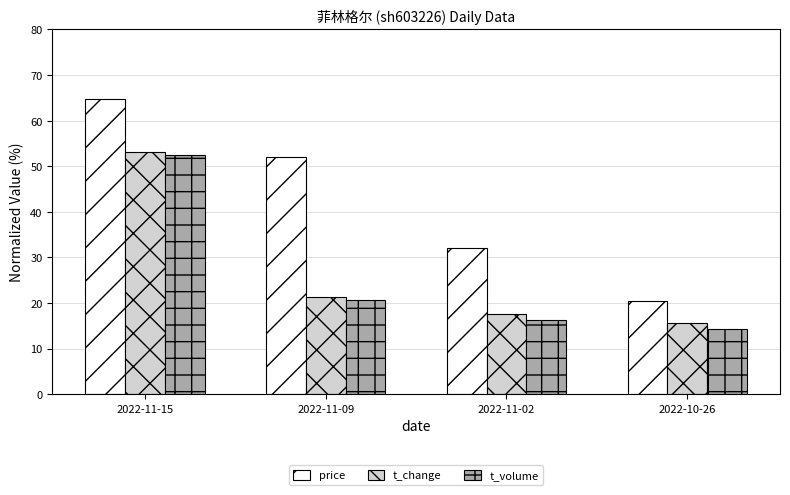

What are all the series names shown in the legend?

price, t_change, t_volume